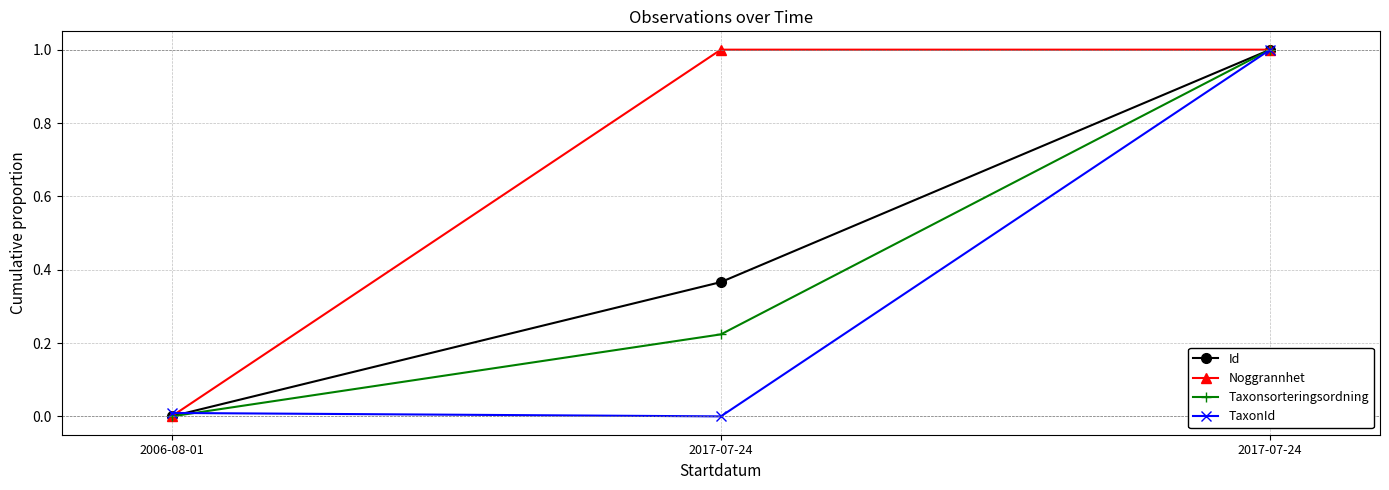

Rank the series at 2017-07-24 from highest to lowest value.

Noggrannhet, Id, Taxonsorteringsordning, TaxonId